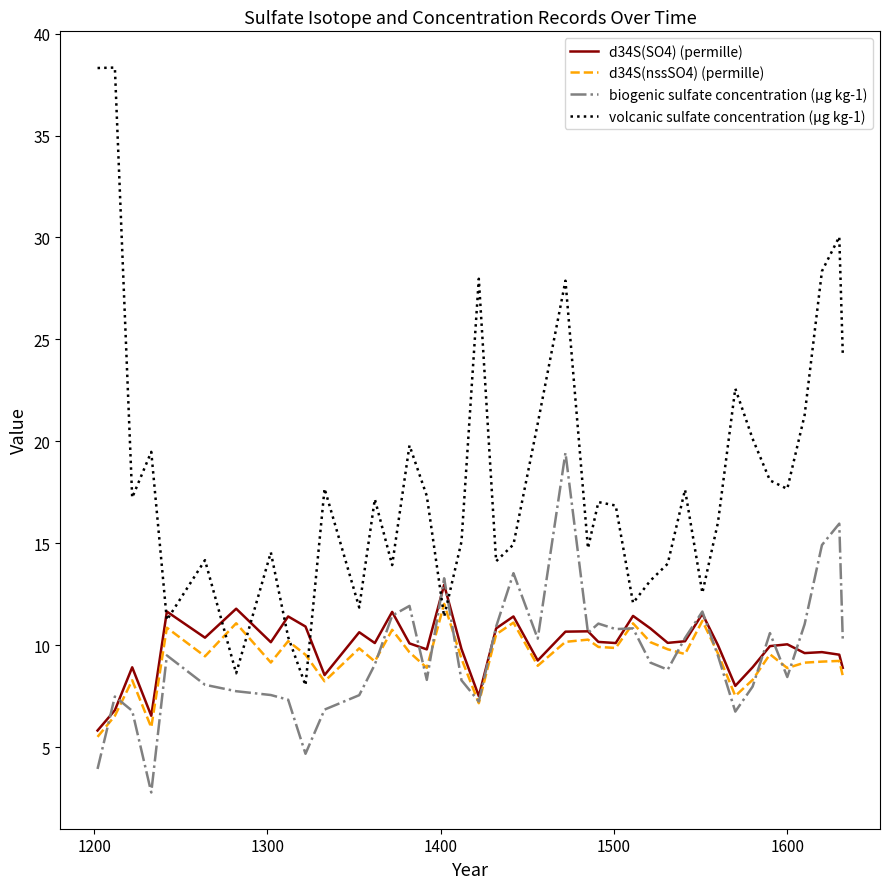

Which series has the widest spread of values?

volcanic sulfate concentration (µg kg-1)